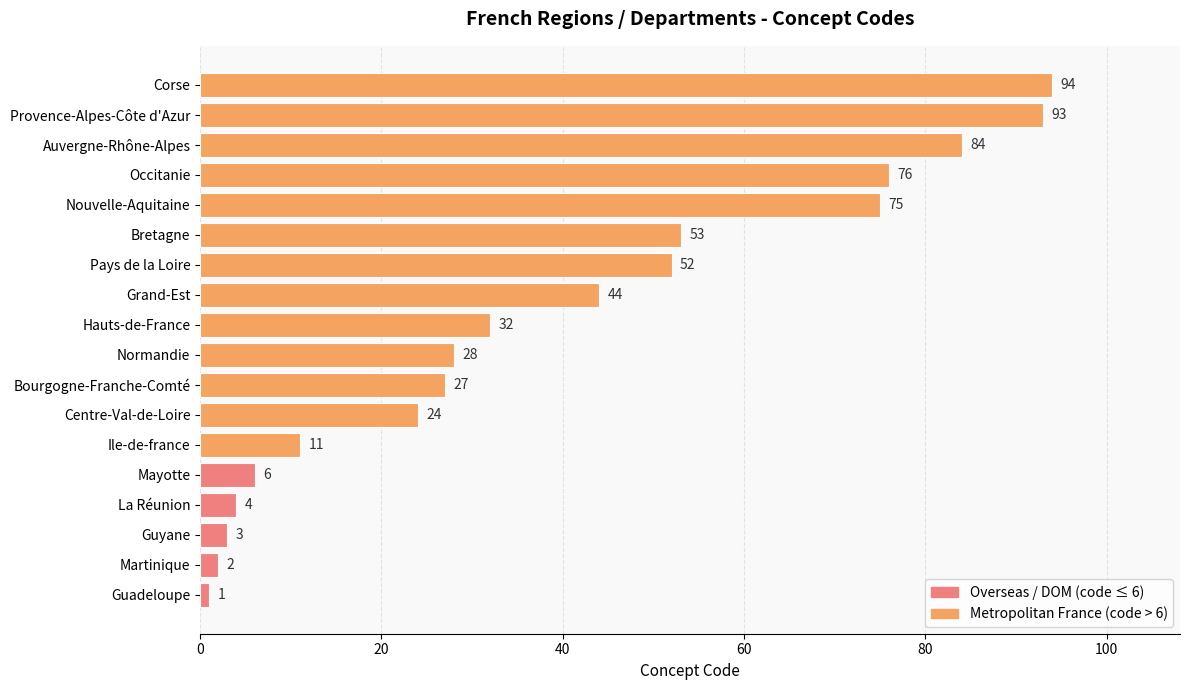

Count the number of data series in this chart.

1